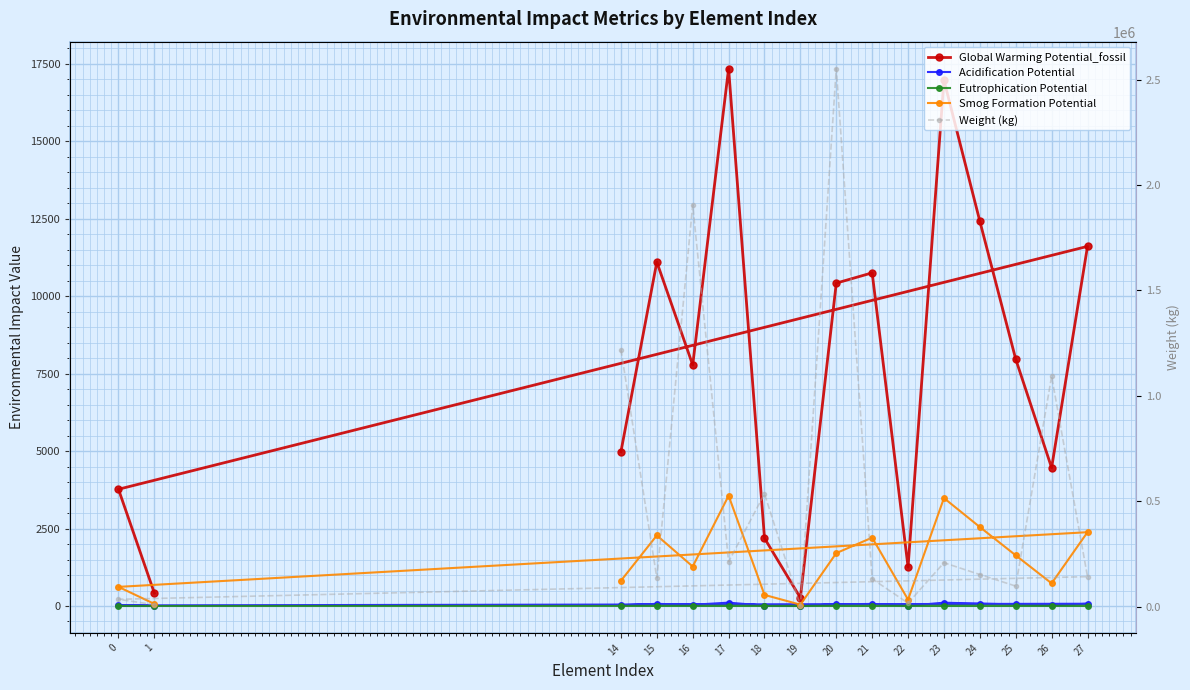

What is the value of the Acidification Potential point at the 11th from the left?

77.9